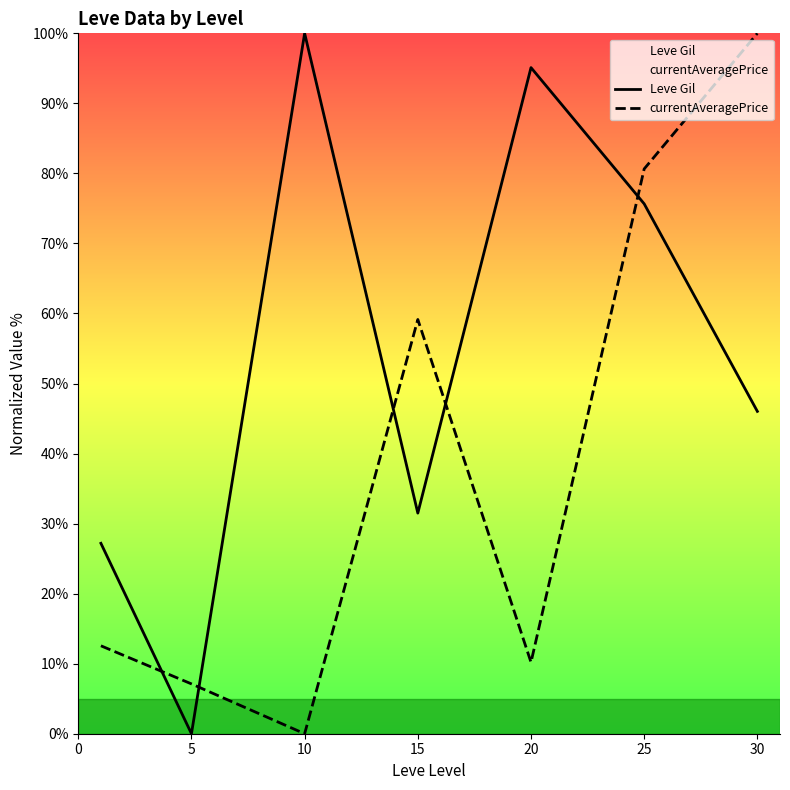

What is the difference between the maximum and minimum values in the currentAveragePrice series?

100.0